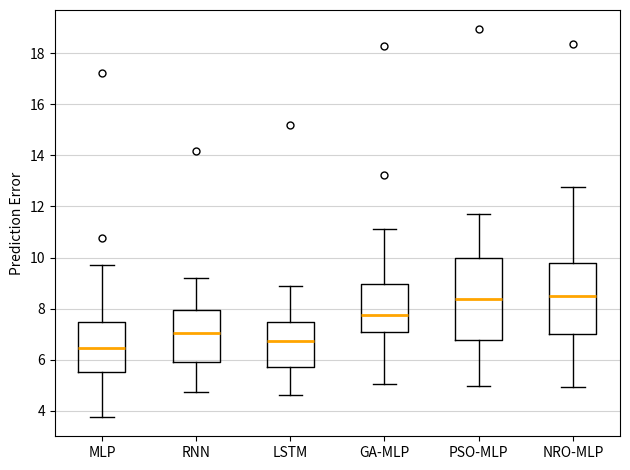

Where is the lower edge of the box for GA-MLP on the y-axis? The values are not printed on the chart, so give them approximately, as read against the axis.

7.0